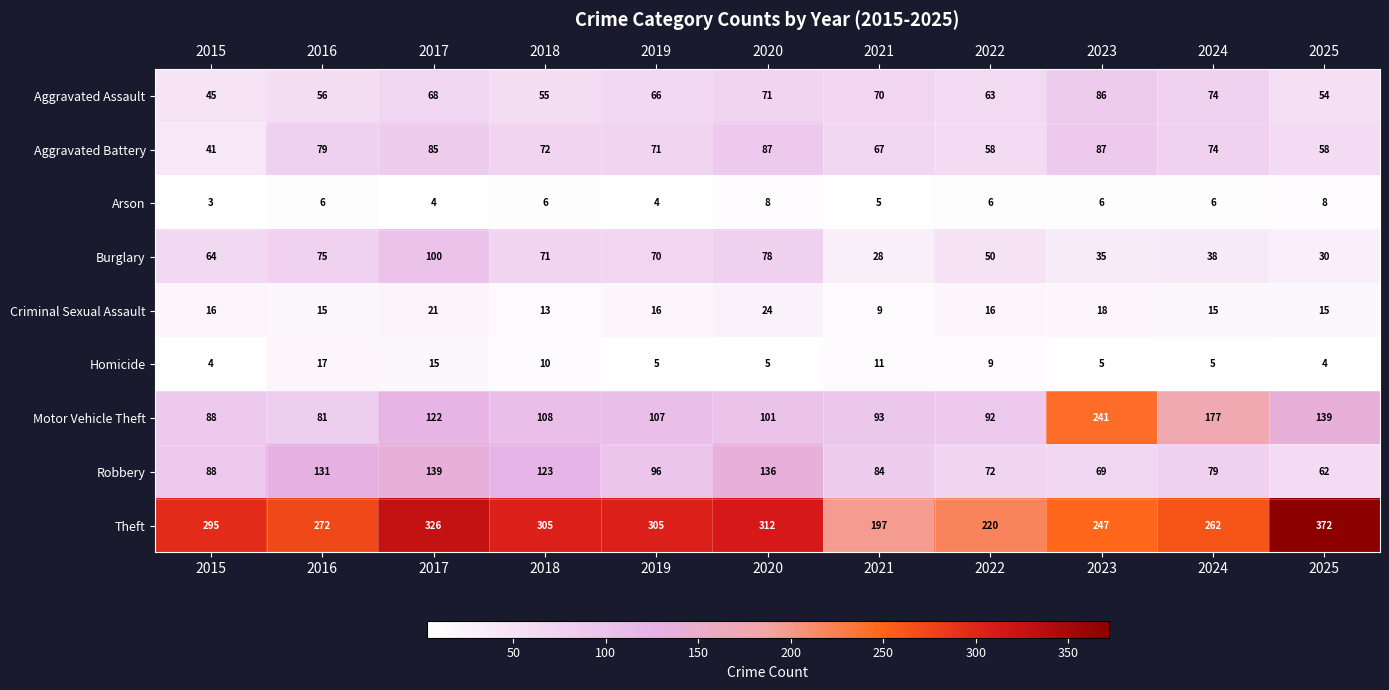

At how many categories does at least one series exceed 6?

11